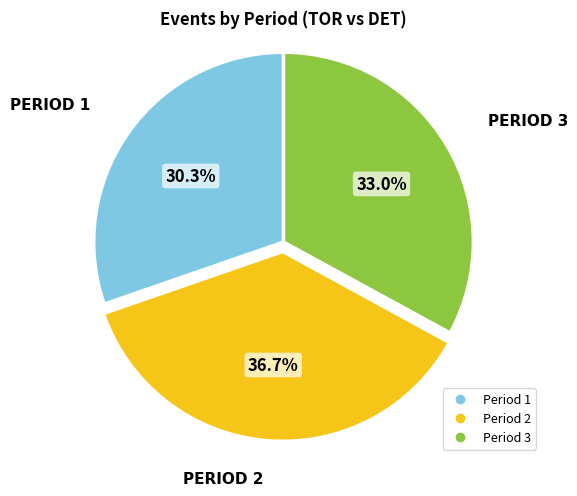

How many slices are in this pie chart?

3